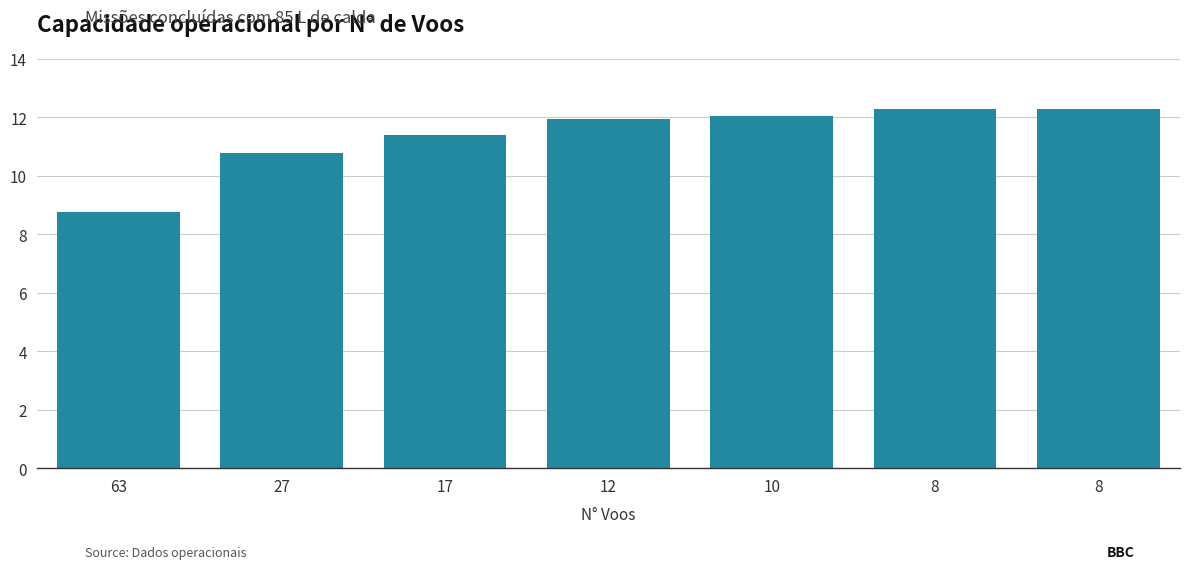

Rank the categories by value from lowest to highest.

63, 27, 17, 12, 10, 8, 8